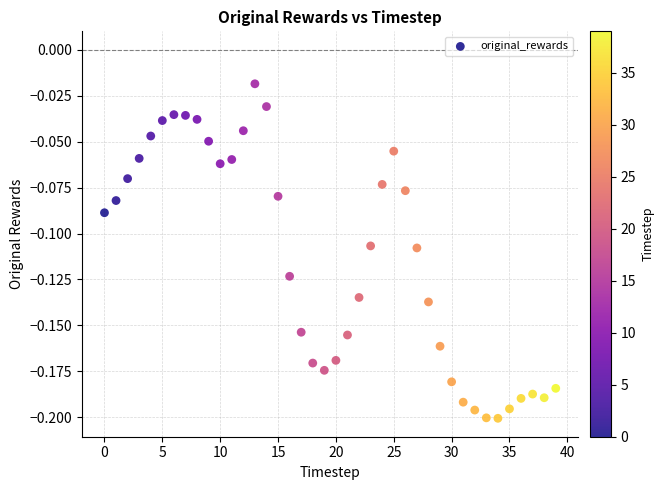

How many points are shown in the scatter plot?

40